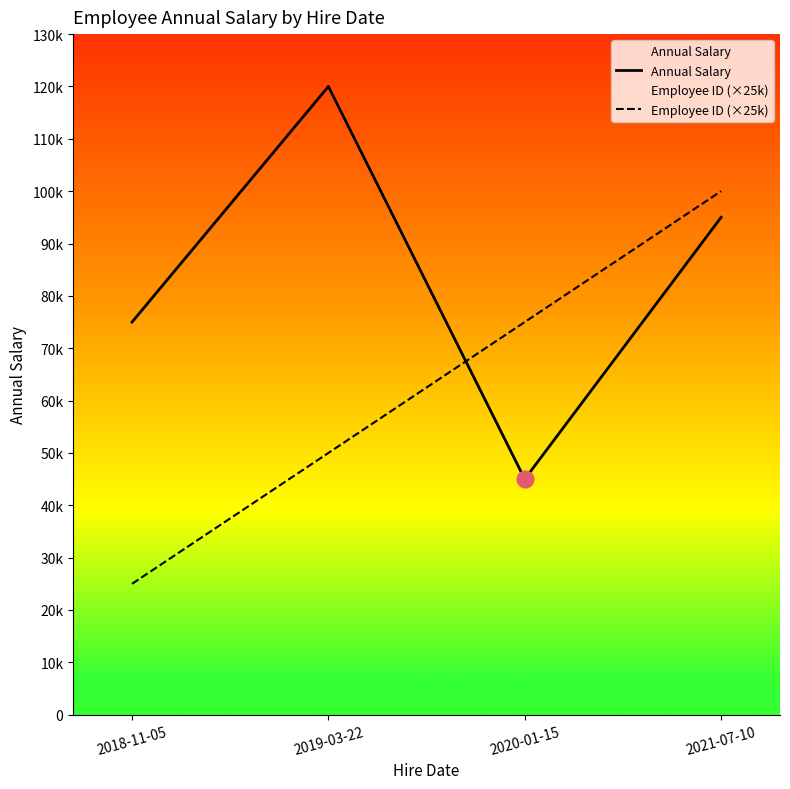

At which category does Annual Salary reach its first local peak?

2019-03-22